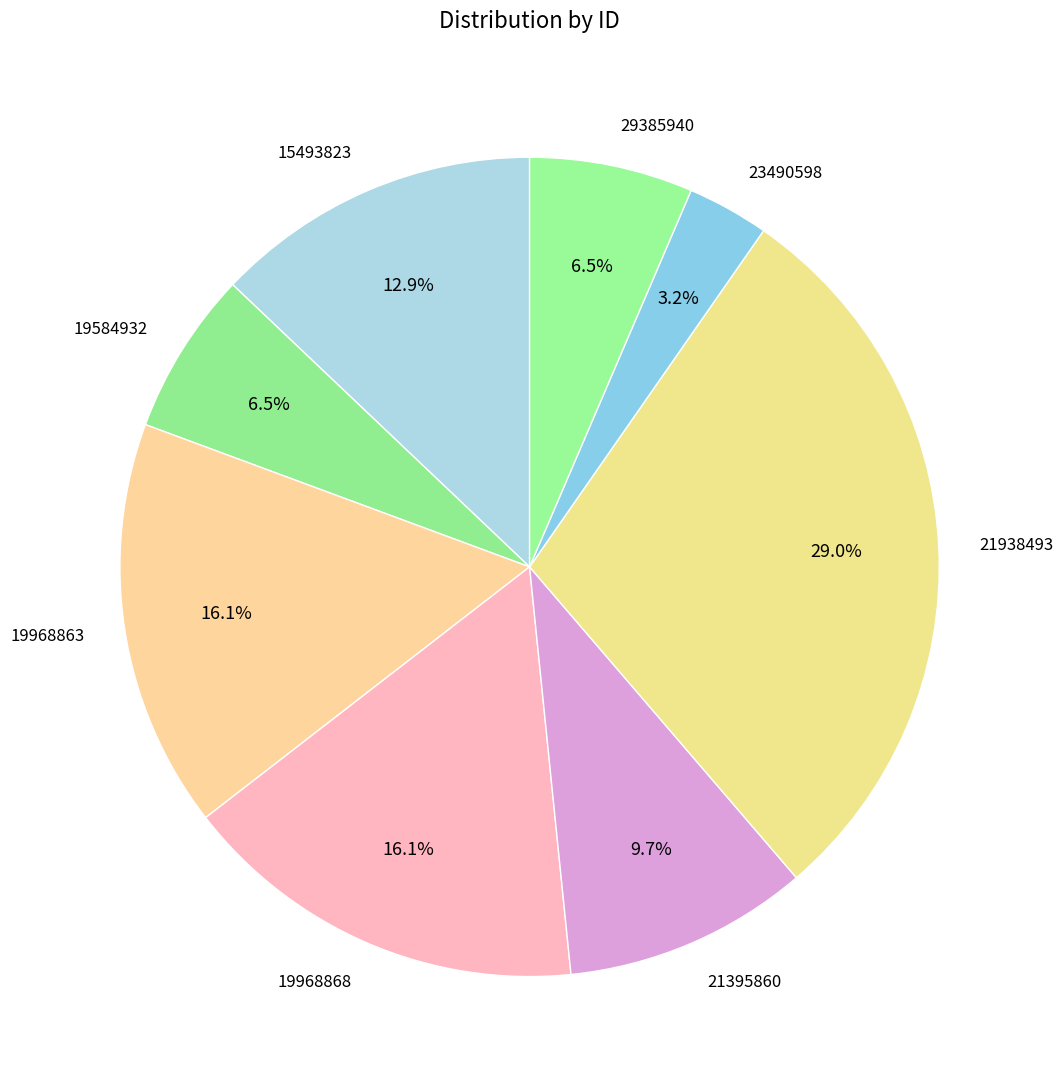

Combined, what portion of the pie is 23490598 and 29385940?

9.7%